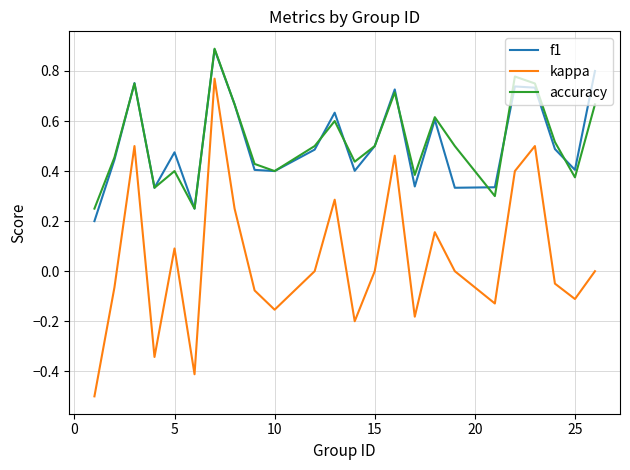

Count the number of data series in this chart.

3